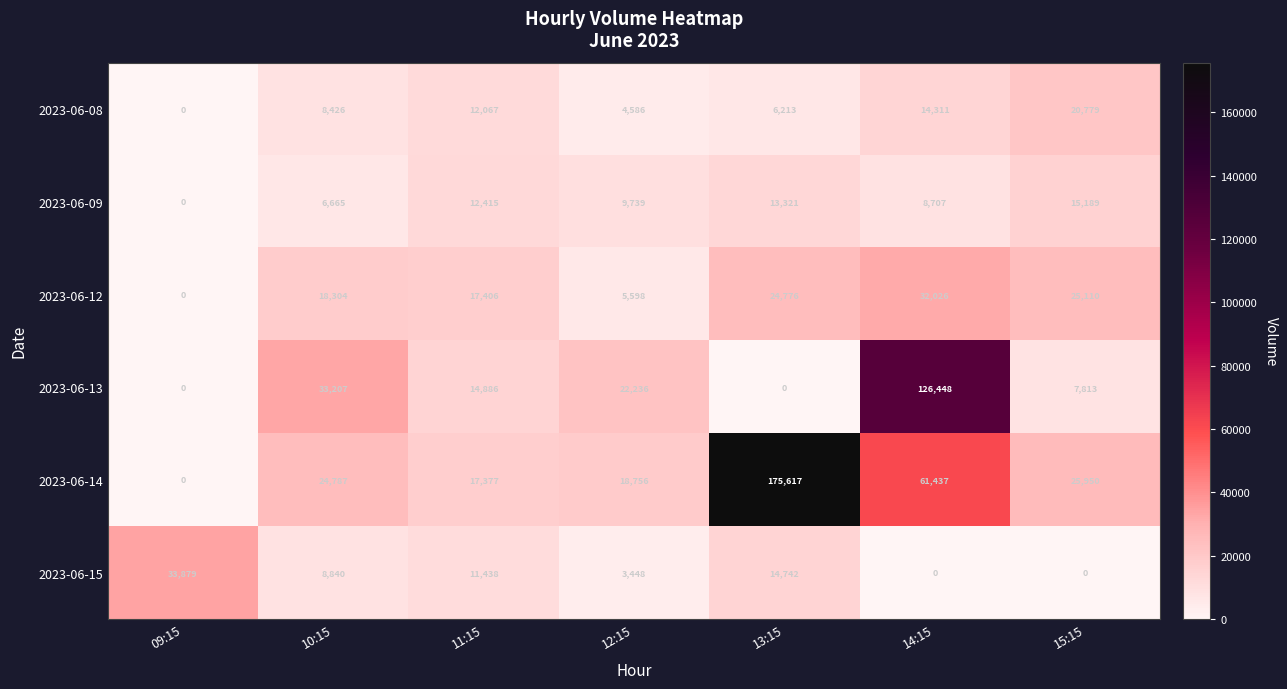

Is it true that 2023-06-15 equals 0 at 14:15?

True